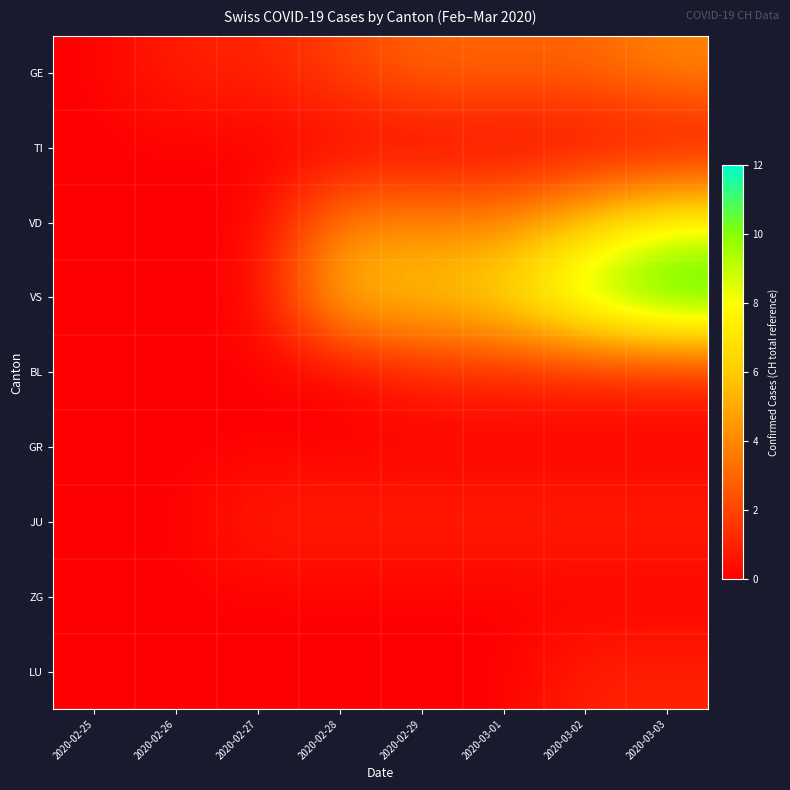

Reading right to left, what are all the values shown in this chart?

GE: 2020-03-03=4	2020-03-02=3	2020-03-01=3	2020-02-29=3	2020-02-28=2	2020-02-27=1	2020-02-26=1	2020-02-25=0
TI: 2020-03-03=0	2020-03-02=0	2020-03-01=0	2020-02-29=0	2020-02-28=0	2020-02-27=0	2020-02-26=0	2020-02-25=0
VD: 2020-03-03=8	2020-03-02=6	2020-03-01=4	2020-02-29=4	2020-02-28=4	2020-02-27=0	2020-02-26=0	2020-02-25=0
VS: 2020-03-03=12	2020-03-02=10	2020-03-01=7	2020-02-29=6	2020-02-28=6	2020-02-27=0	2020-02-26=0	2020-02-25=0
BL: 2020-03-03=1	2020-03-02=1	2020-03-01=1	2020-02-29=1	2020-02-28=0	2020-02-27=0	2020-02-26=0	2020-02-25=0
GR: 2020-03-03=0	2020-03-02=0	2020-03-01=0	2020-02-29=0	2020-02-28=0	2020-02-27=0	2020-02-26=0	2020-02-25=0
JU: 2020-03-03=1	2020-03-02=1	2020-03-01=1	2020-02-29=1	2020-02-28=1	2020-02-27=1	2020-02-26=0	2020-02-25=0
ZG: 2020-03-03=0	2020-03-02=0	2020-03-01=0	2020-02-29=0	2020-02-28=0	2020-02-27=0	2020-02-26=0	2020-02-25=0
LU: 2020-03-03=1	2020-03-02=1	2020-03-01=0	2020-02-29=0	2020-02-28=0	2020-02-27=0	2020-02-26=0	2020-02-25=0